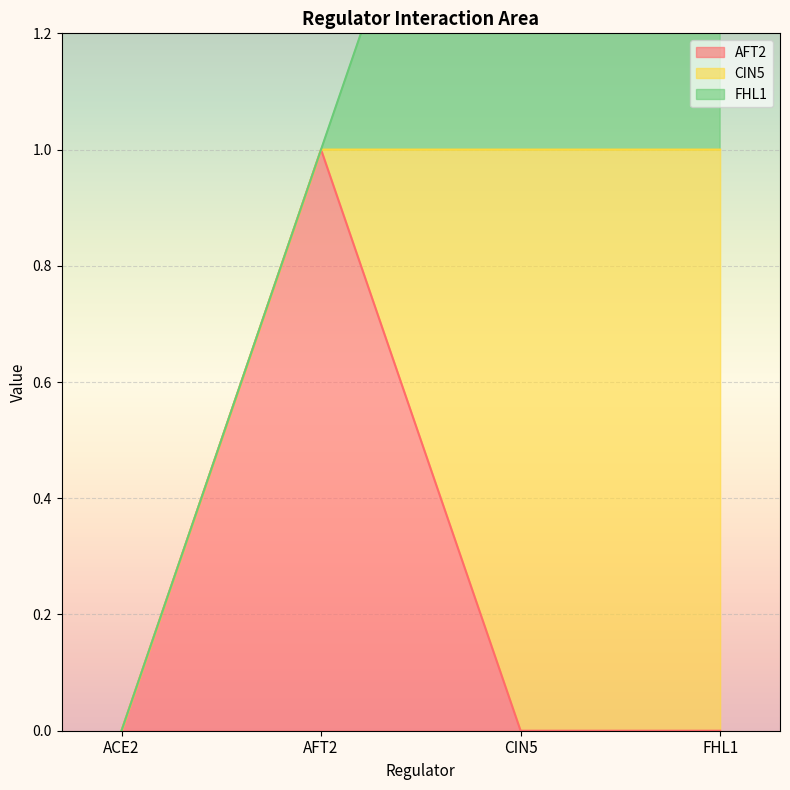

Between FHL1 and CIN5, which is larger?

FHL1